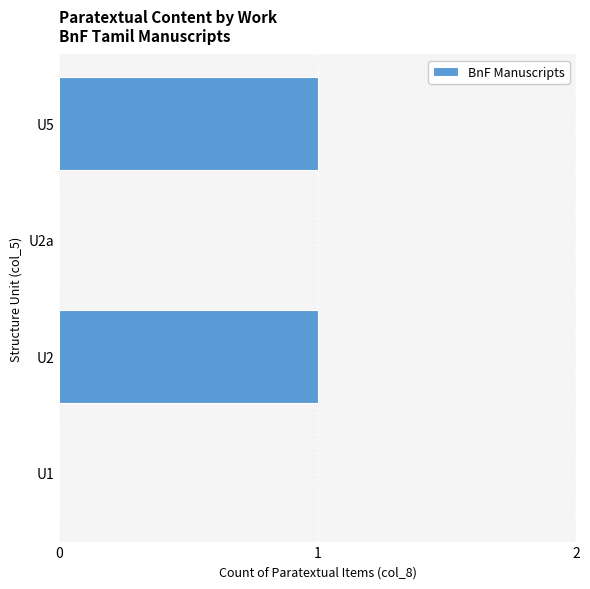

Does the chart contain stacked bars?

No